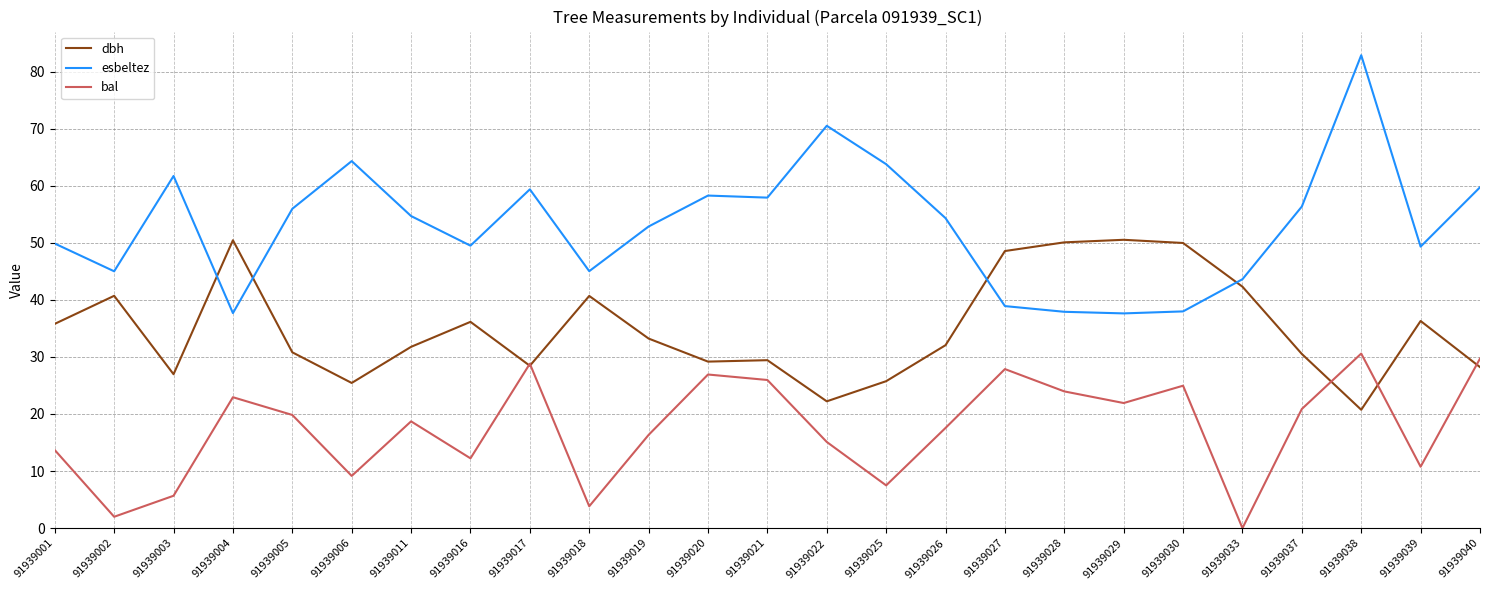

What is the difference between the highest and lowest values at 91939040?

31.5